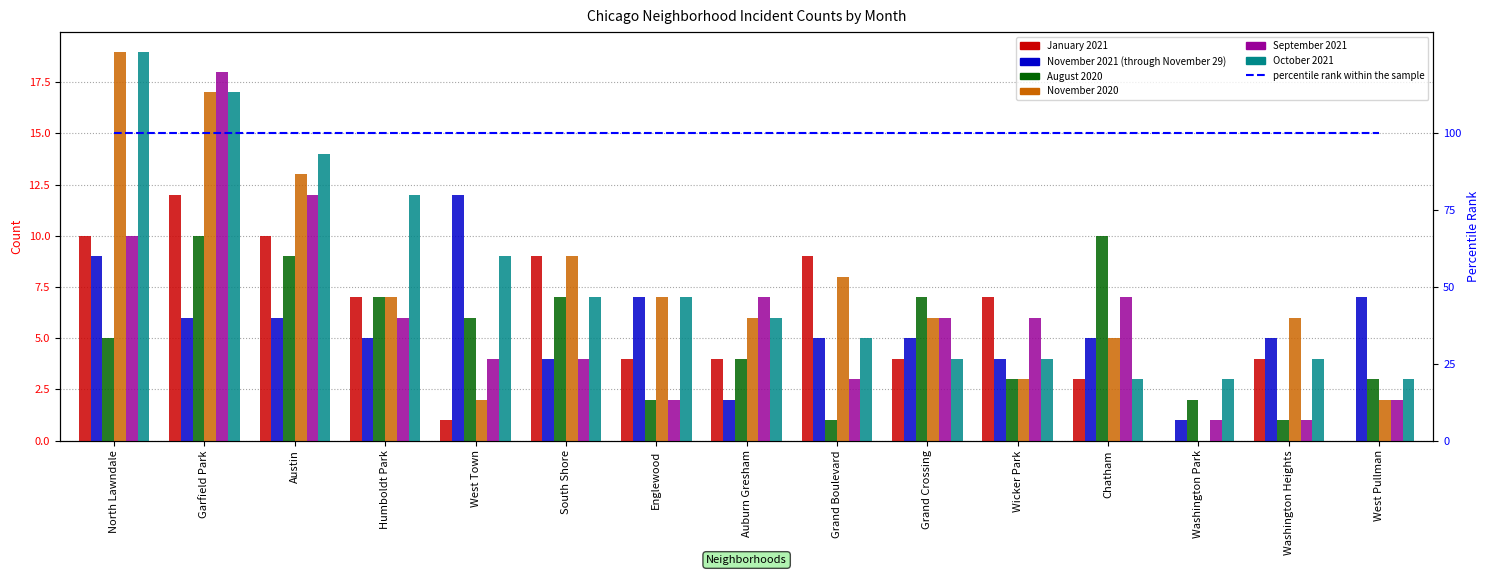

List the series in order of their peak value, highest first.

November 2020, October 2021, September 2021, January 2021, November 2021 (through November 29), August 2020